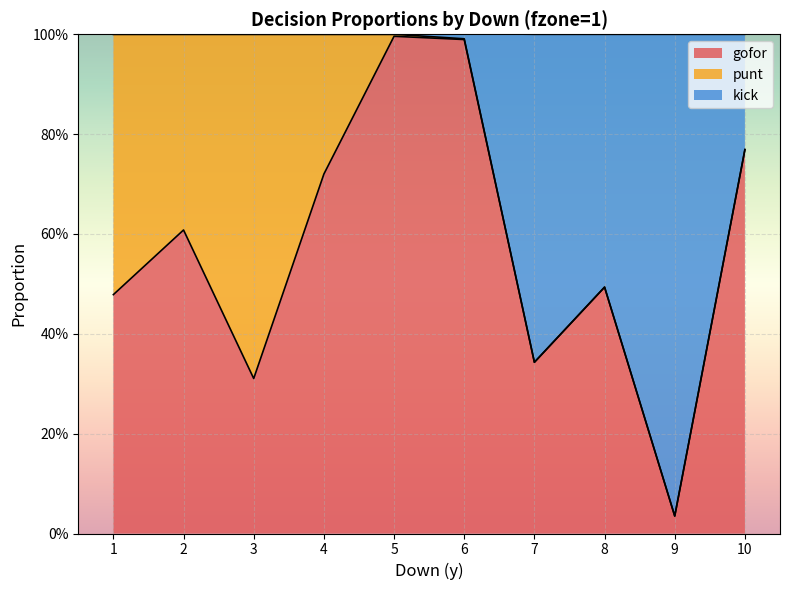

What are all the series names shown in the legend?

gofor, punt, kick